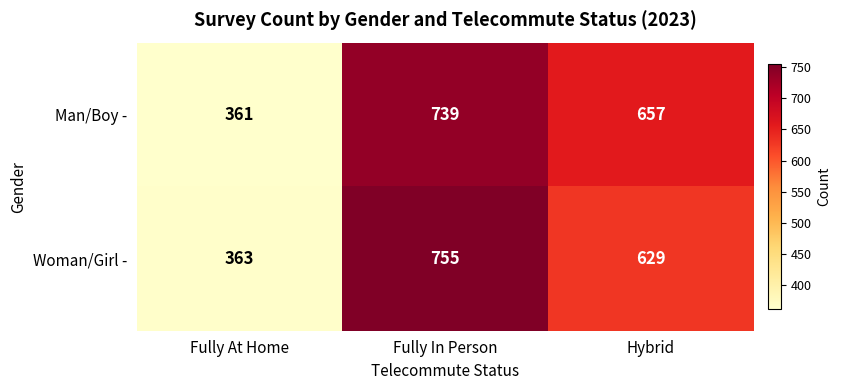

What is the difference between the highest and lowest values at Fully At Home?

2